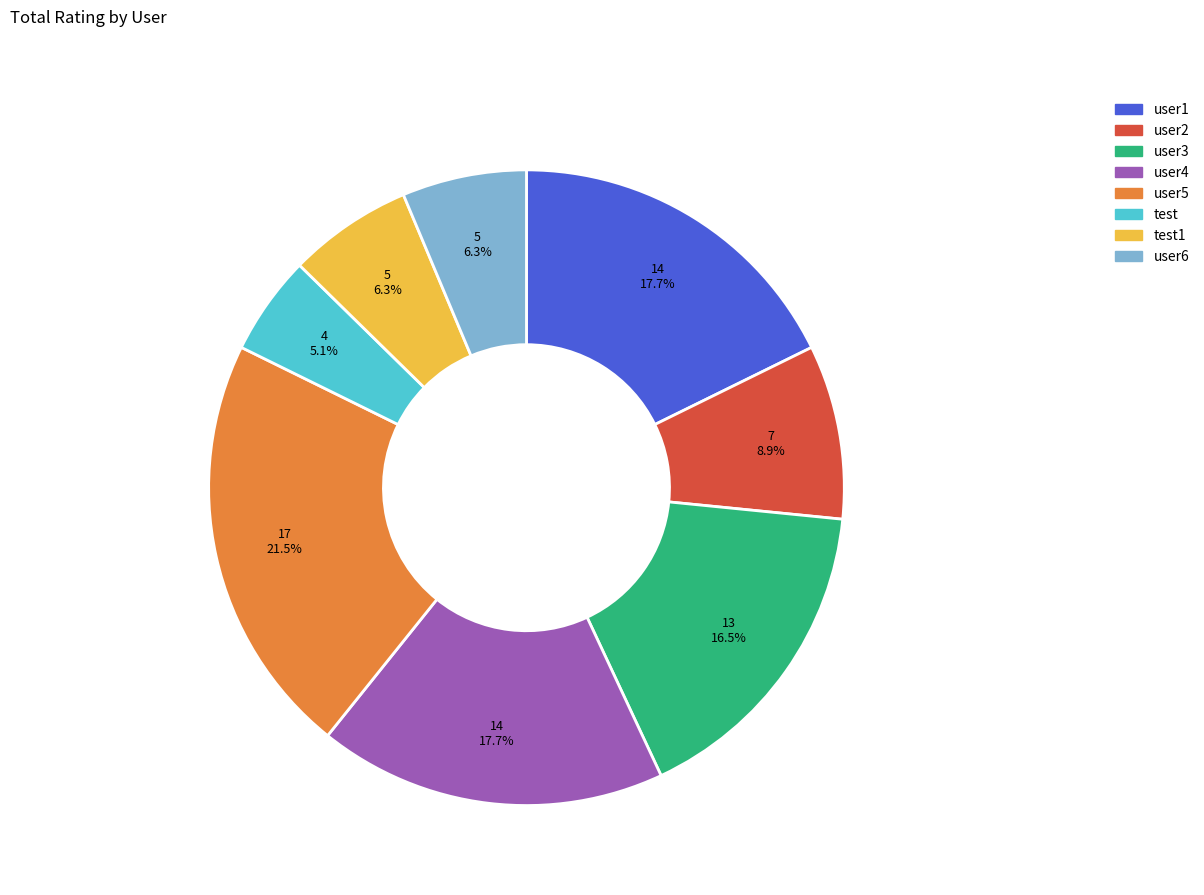

To the nearest percent, what percentage of the pie is user2?

9%